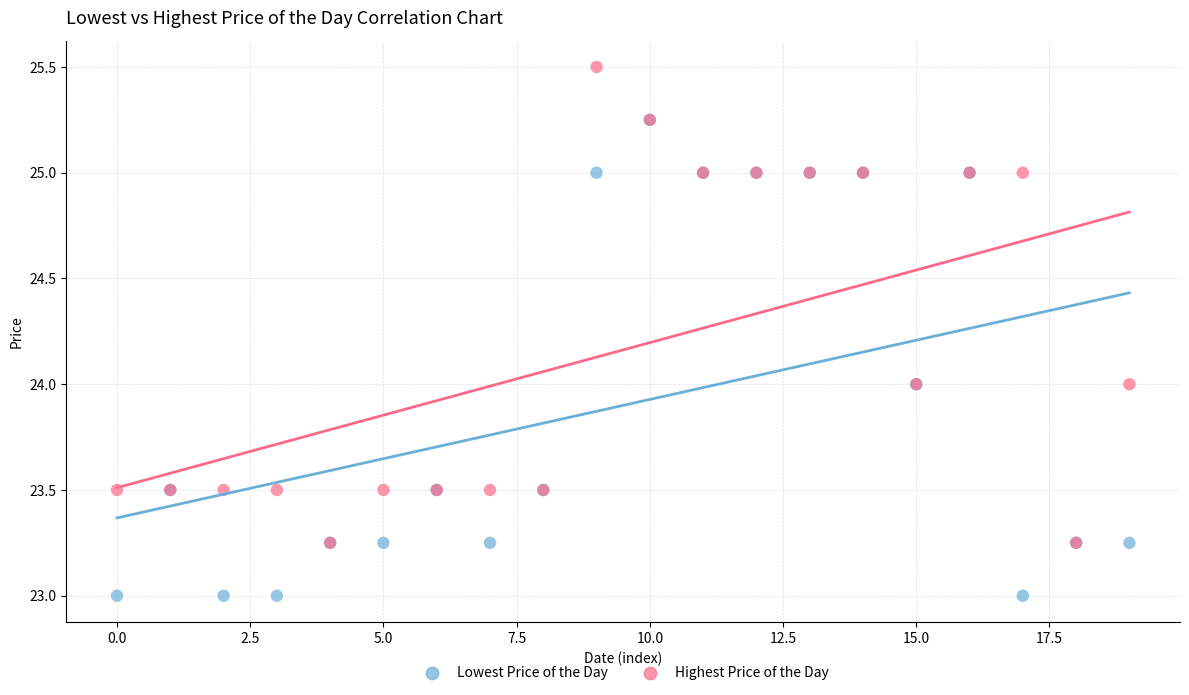

What are all the series names shown in the legend?

Lowest Price of the Day, Highest Price of the Day